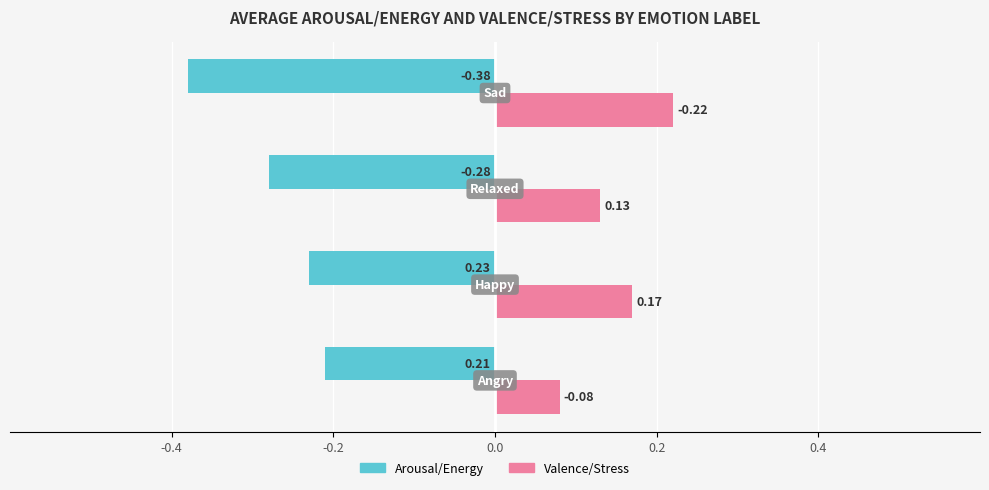

Rank the series by their maximum value, from highest to lowest.

Valence/Stress, Arousal/Energy